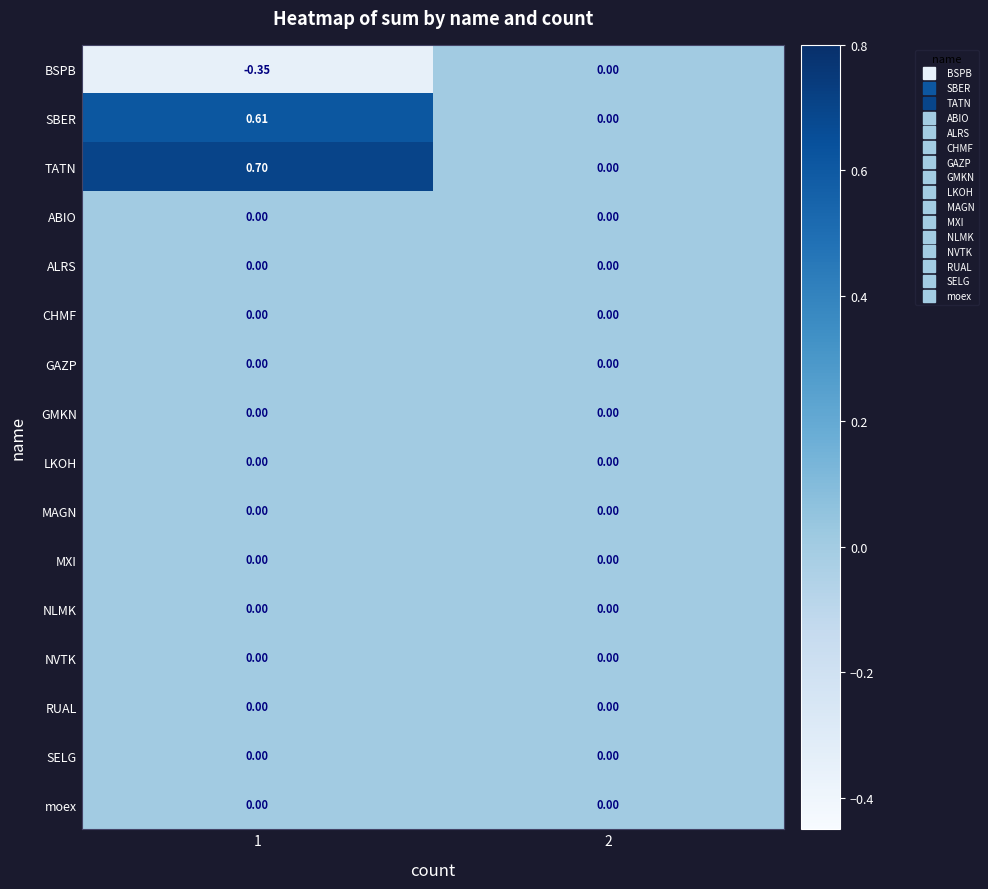

What is the maximum value shown in the chart?

0.7